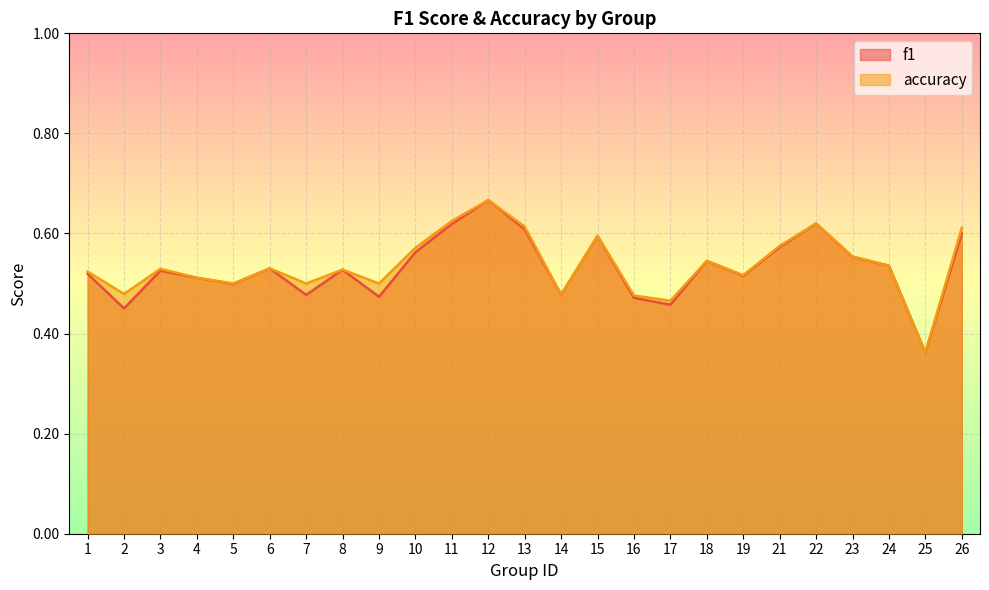

List the series in order of their overall mean, highest first.

accuracy, f1